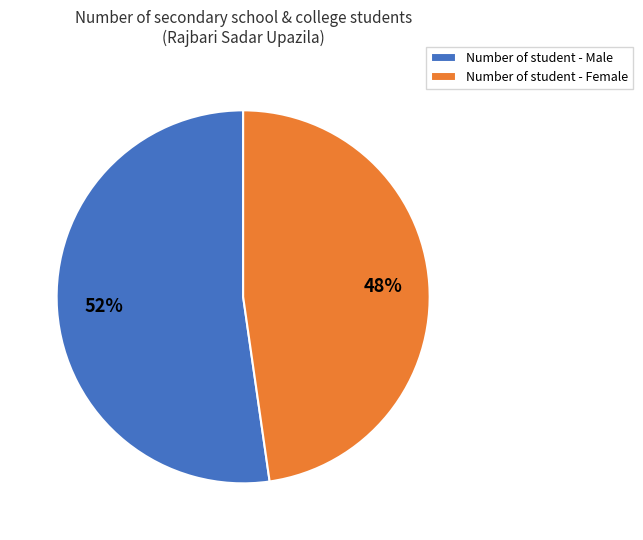

Between Number of student - Male and Number of student - Female, which is larger?

Number of student - Male